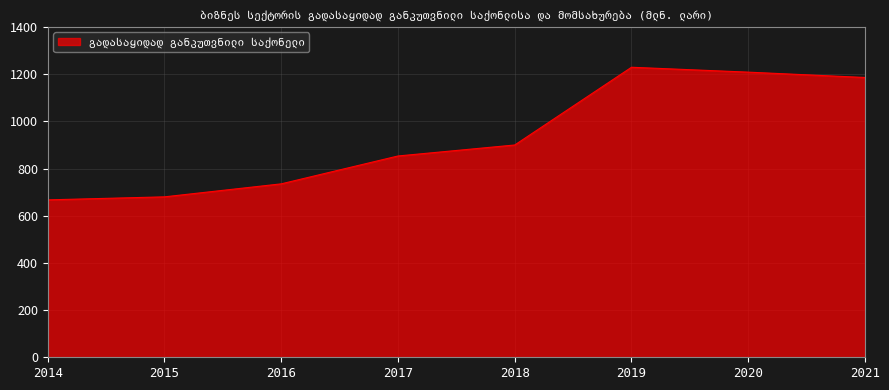

What is the difference between the values at 2018 and 2014?

232.6